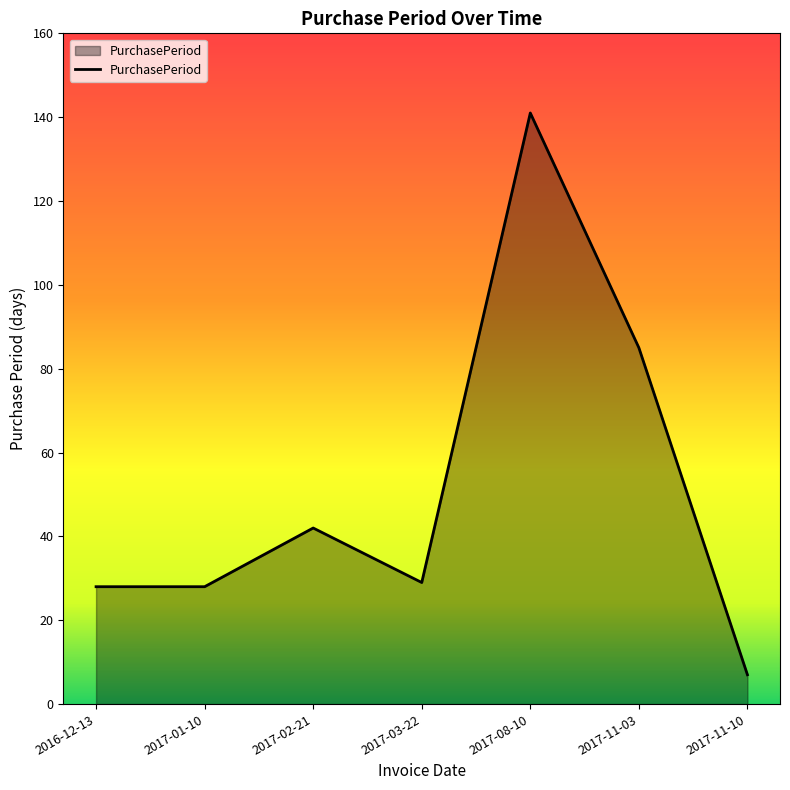

The chart shows a value of 209 at 2017-08-10. True or false?

False